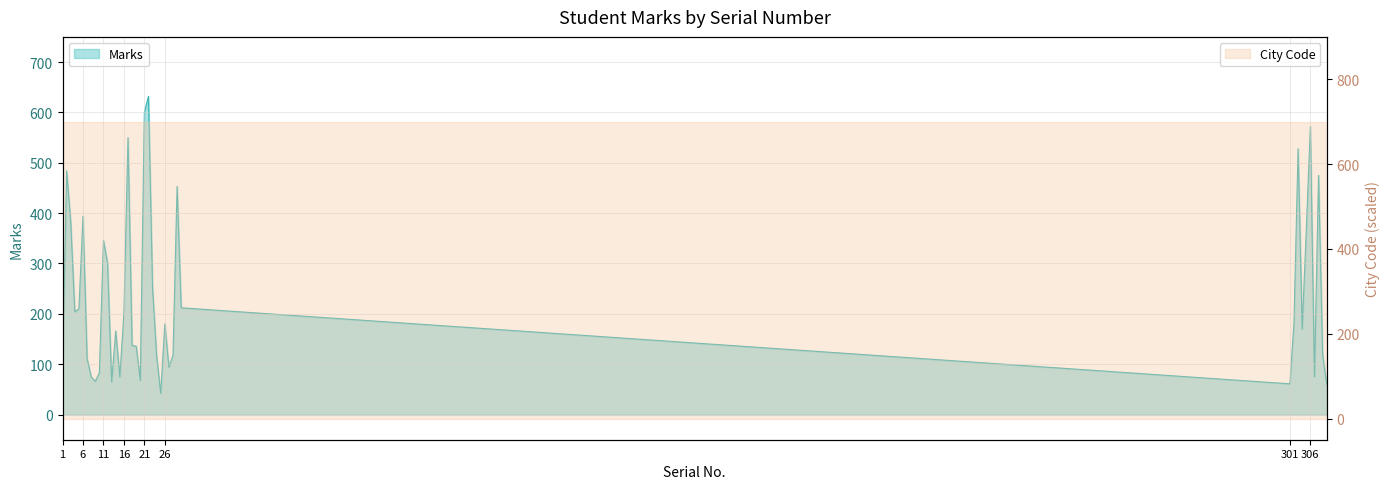

What is the minimum value shown in the chart?

42